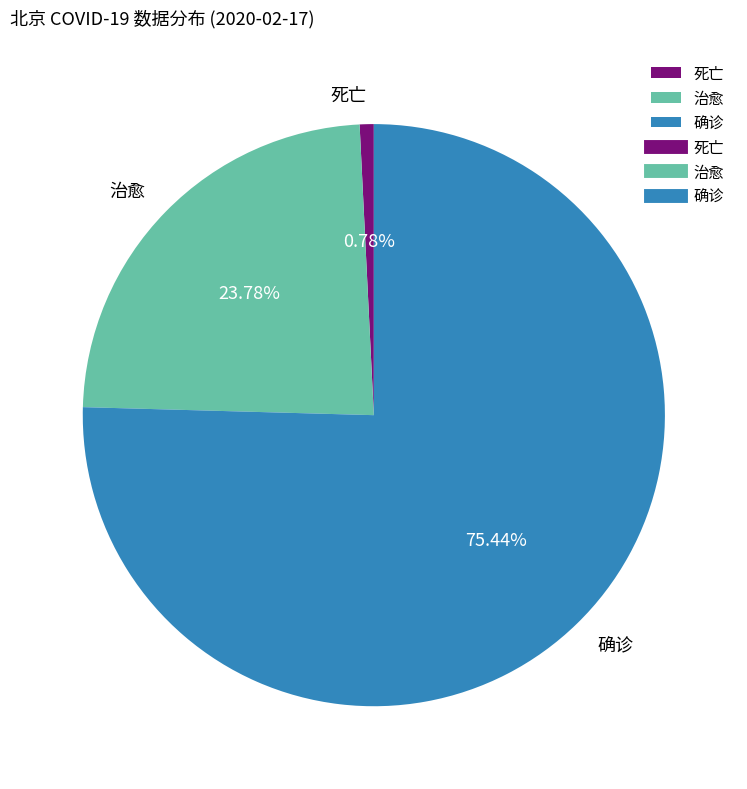

Count the number of slices in the pie.

3